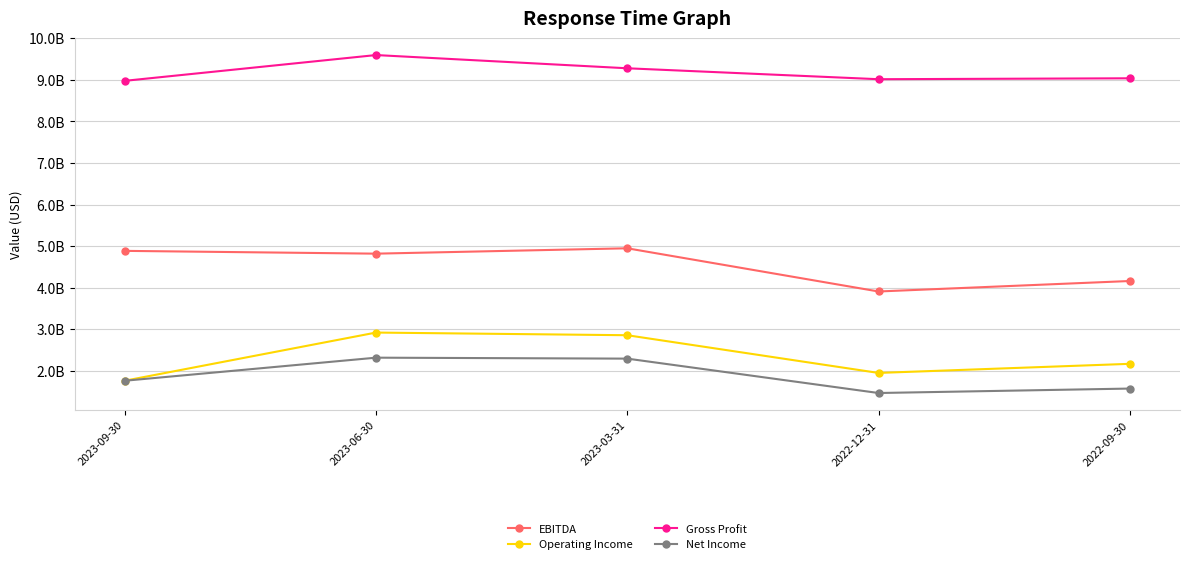

Reading left to right, what are all the values shown in this chart?

EBITDA: 2023-09-30=4885000000	2023-06-30=4818000000	2023-03-31=4947000000	2022-12-31=3908000000	2022-09-30=4160000000
Operating Income: 2023-09-30=1762000000	2023-06-30=2920000000	2023-03-31=2856000000	2022-12-31=1949000000	2022-09-30=2168000000
Gross Profit: 2023-09-30=8975000000	2023-06-30=9595000000	2023-03-31=9277000000	2022-12-31=9014000000	2022-09-30=9036000000
Net Income: 2023-09-30=1761000000	2023-06-30=2316000000	2023-03-31=2293000000	2022-12-31=1466000000	2022-09-30=1573000000